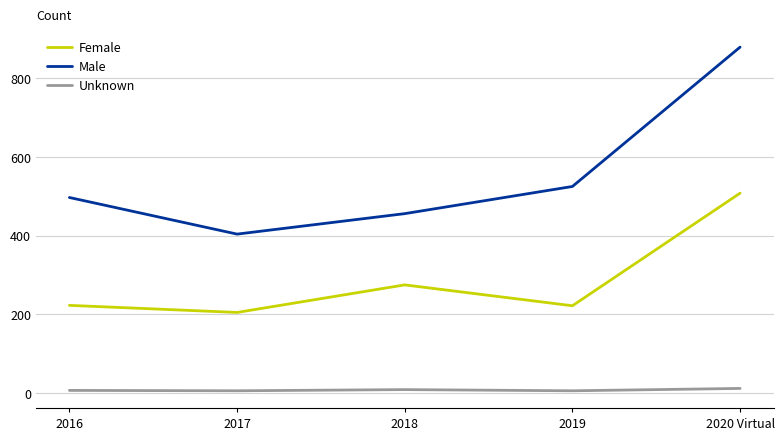

What is the total value across all series at 2016?

727